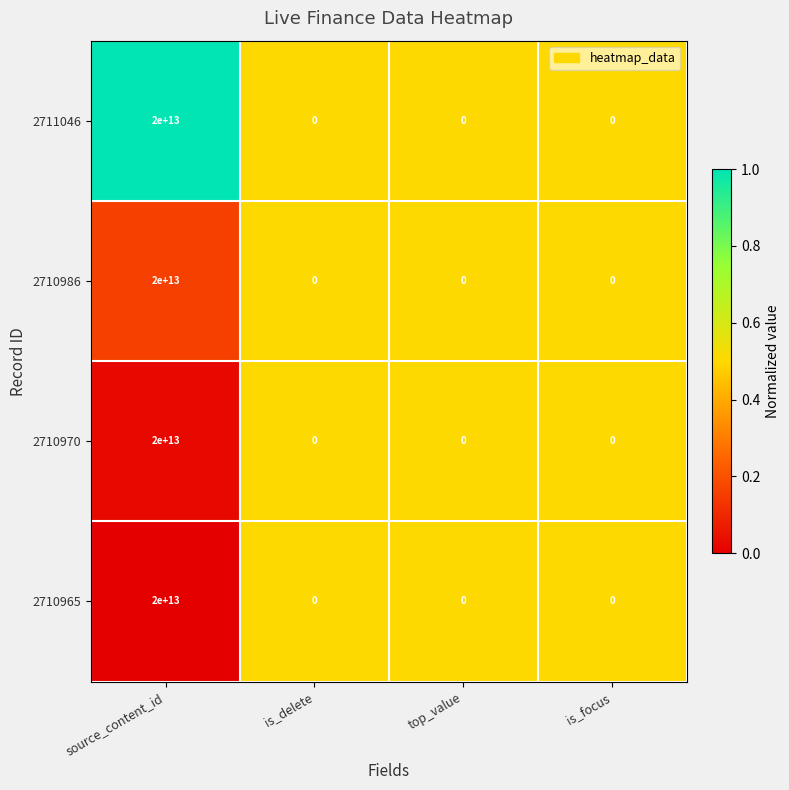

What is the difference between the maximum and second lowest values in the 2711046 series?

20000000000000